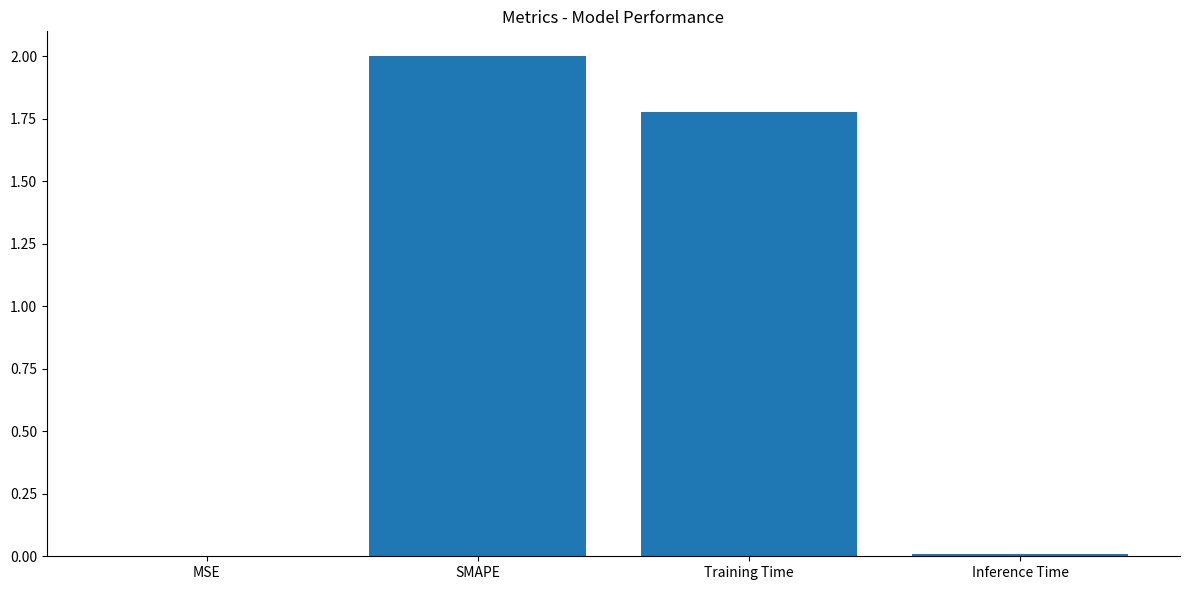

Which label corresponds to the largest value in the chart?

SMAPE